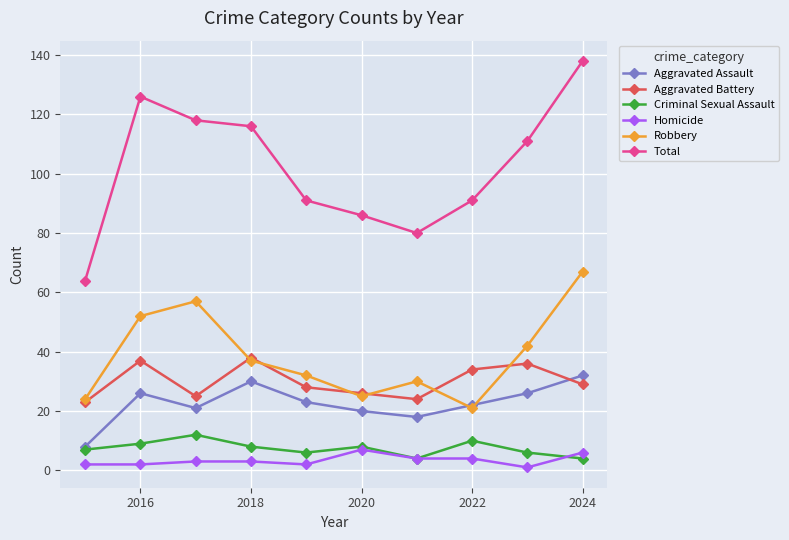

How many series are shown in this chart?

6